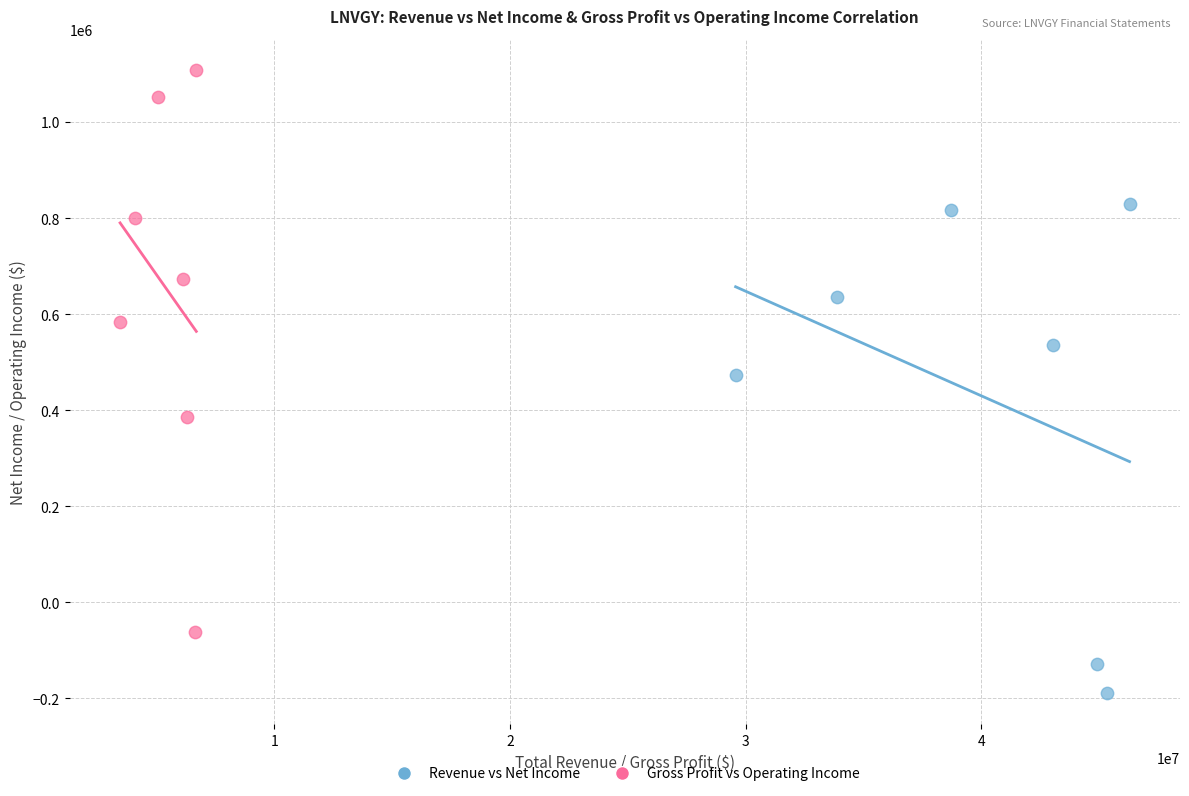

Which series contains the lowest Y value?

Revenue vs Net Income